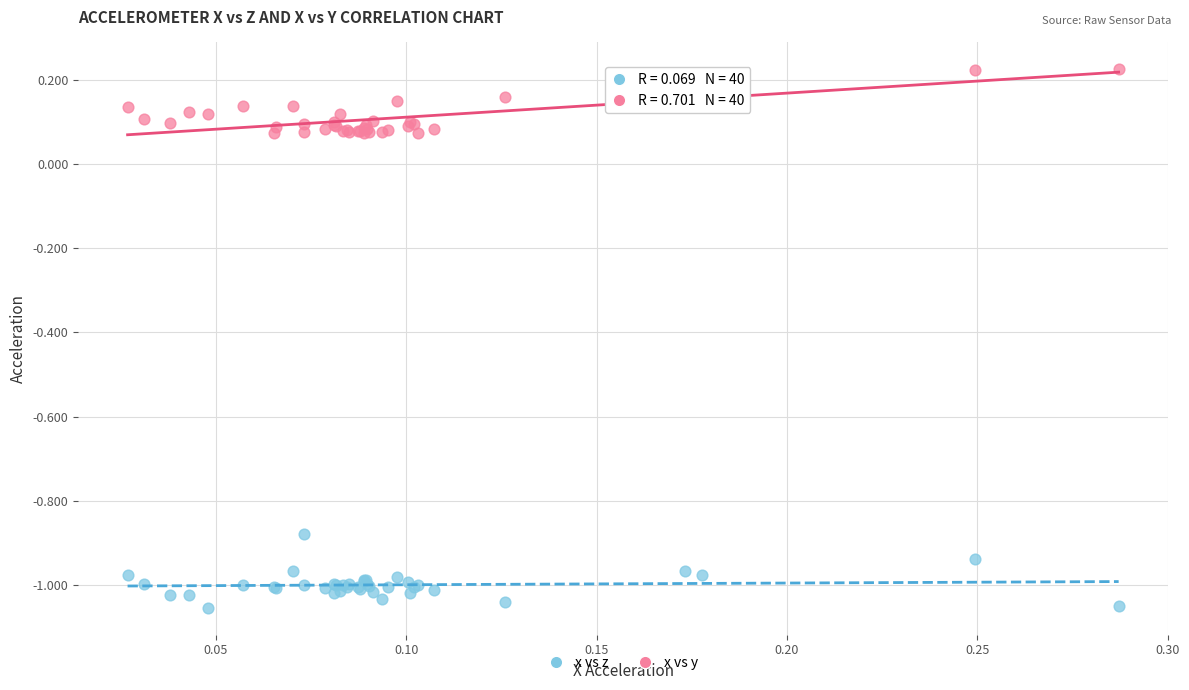

Which series contains the highest Y value?

x vs y